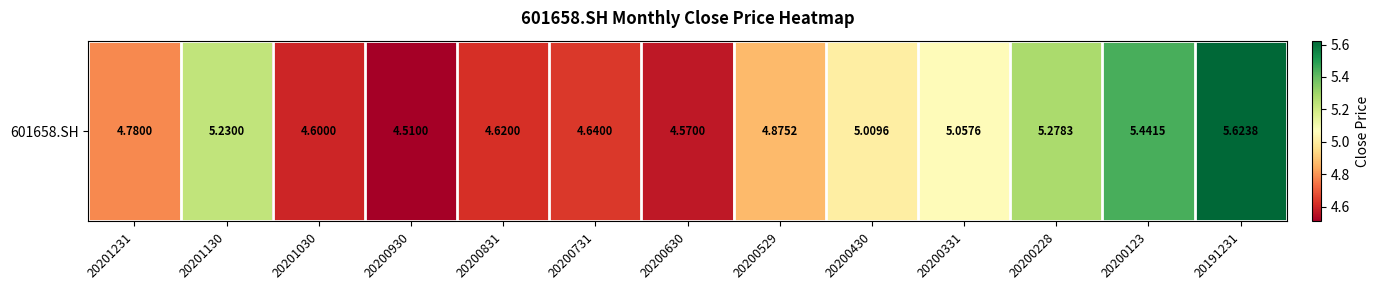

The chart shows a value of 5.0 at 20200430. True or false?

True